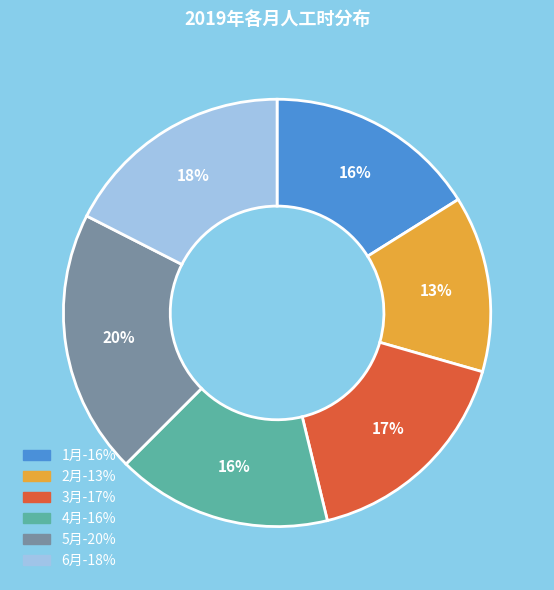

To the nearest percent, what portion does 5月 represent?

20%